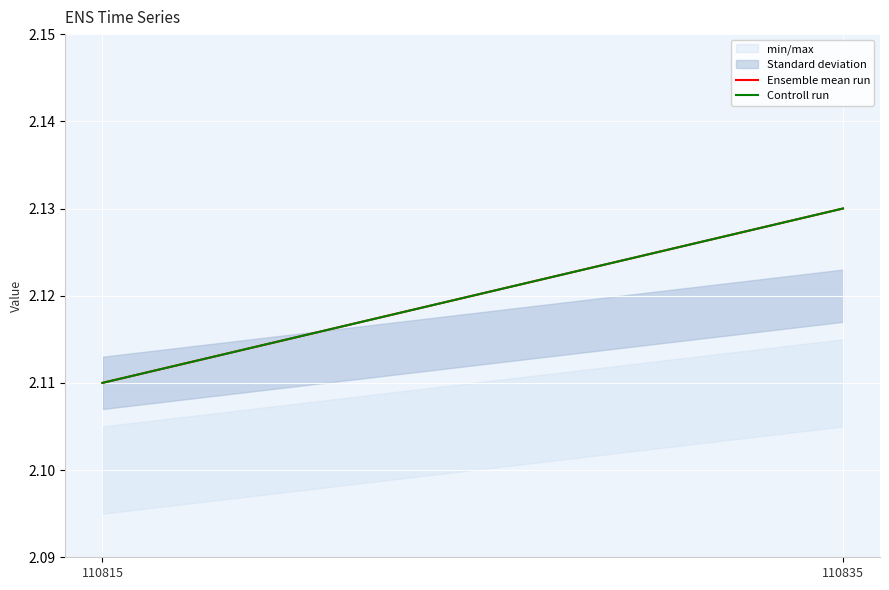

Is it true that Controll run equals 0.9 at 110835?

False